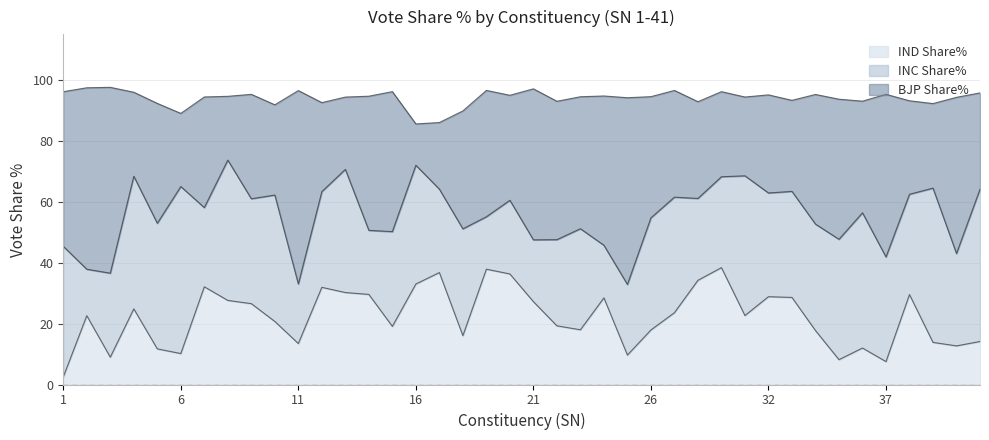

Does the chart display data point markers on the line(s)?

No